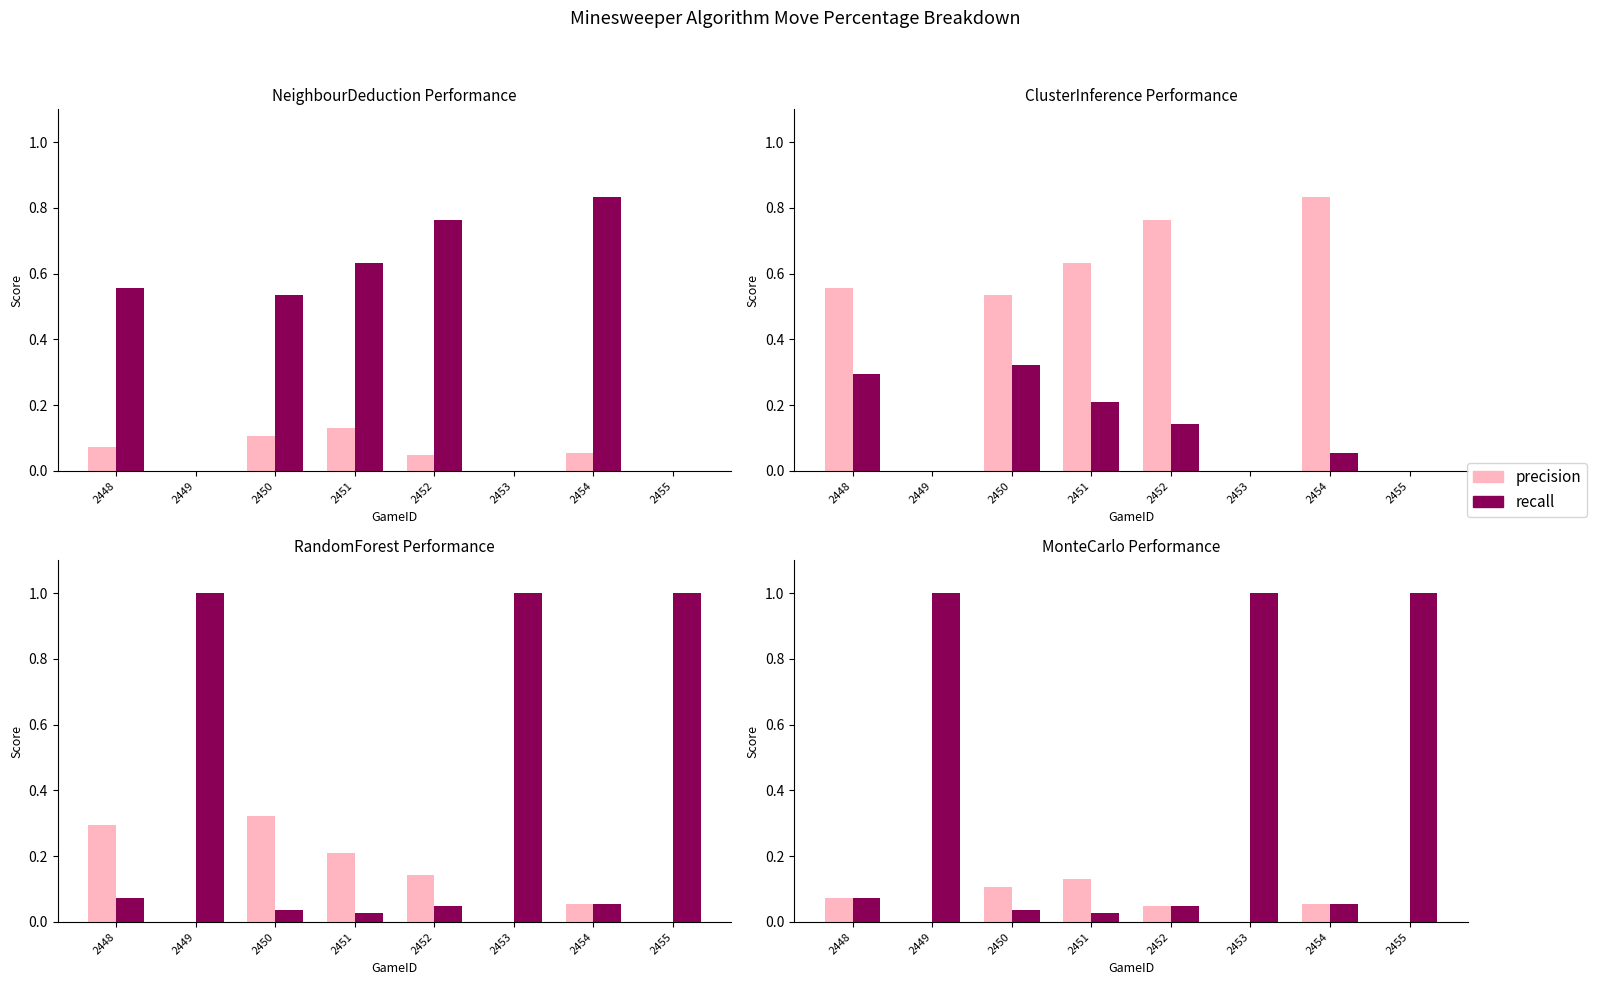

What is the difference between the maximum and minimum values in the ClusterInference % series?

0.8